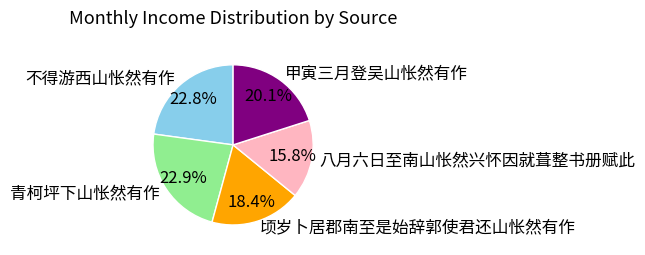

How much of the chart is everything except 青柯坪下山怅然有作?

77.1%